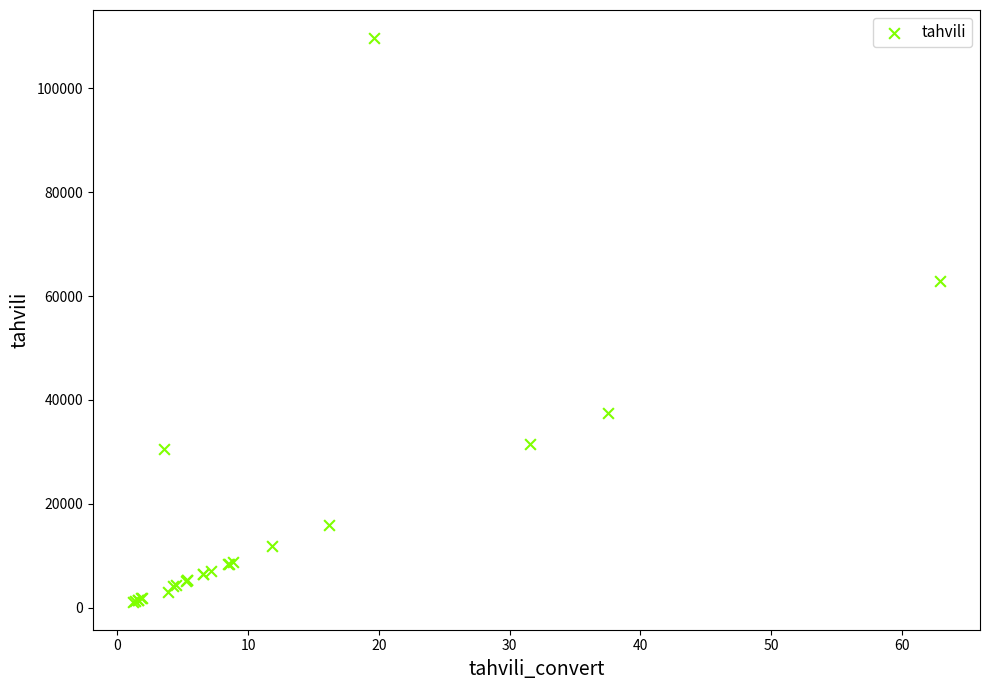

What Y value in the scatter plot is closest to 55415?

62900